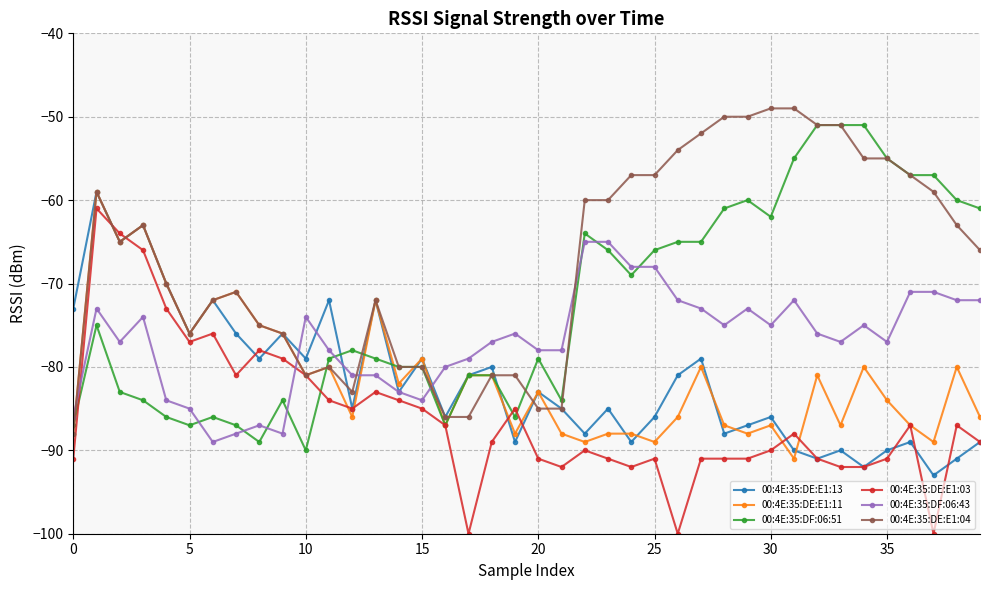

True or false: 00:4E:35:DF:06:51 has more than 2 points higher than both neighbors.

True